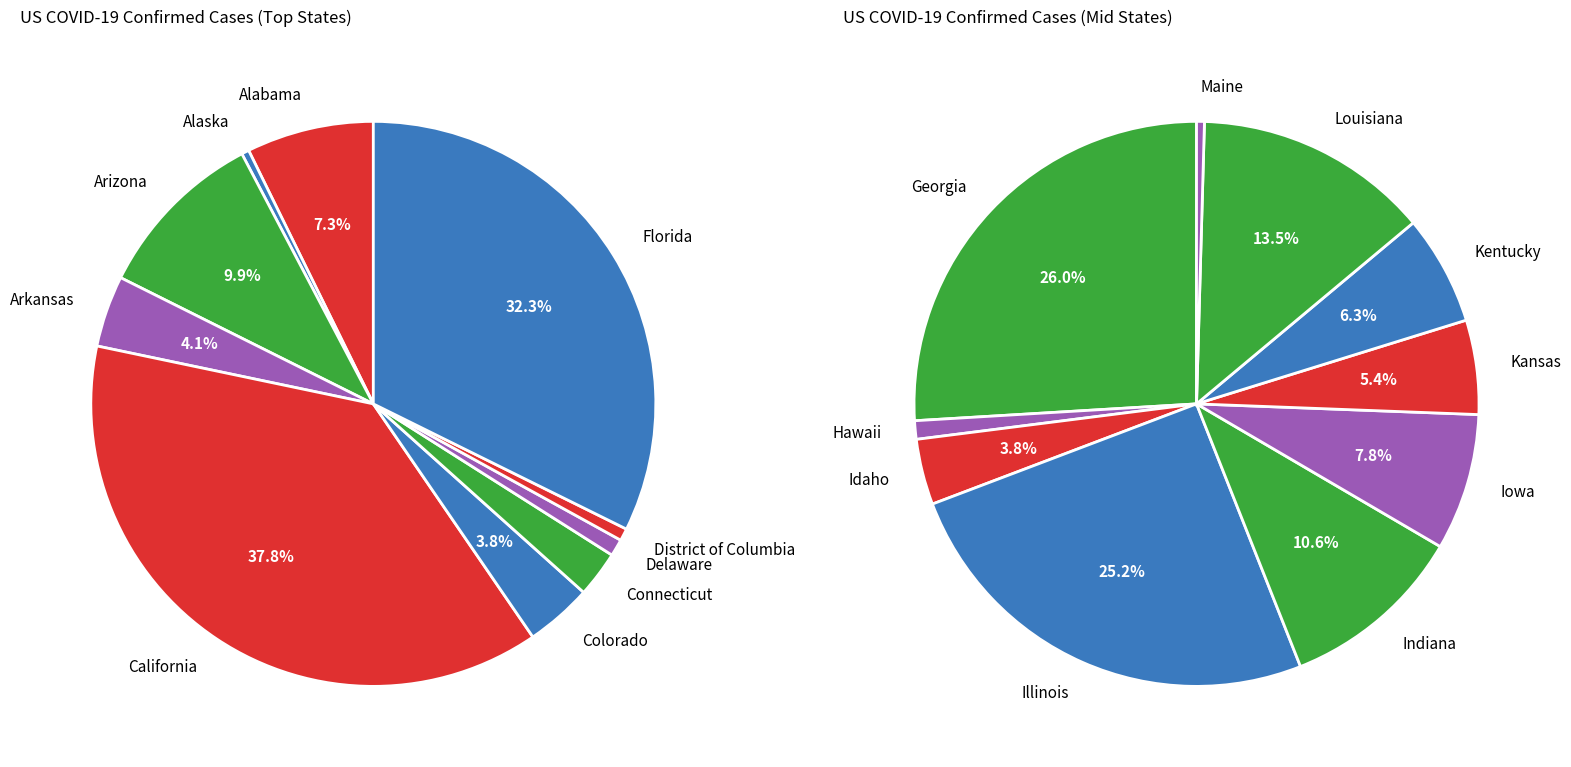

Which slice is the largest?

California